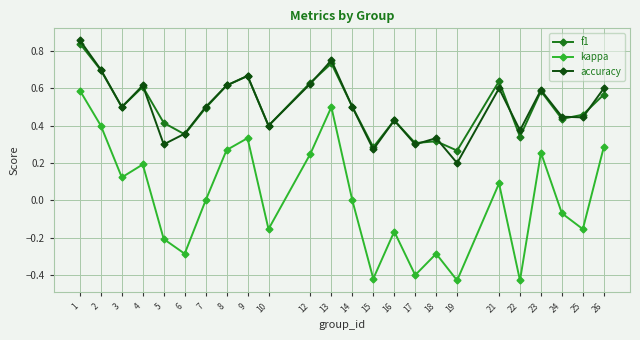

True or false: kappa and accuracy intersect in this chart.

False